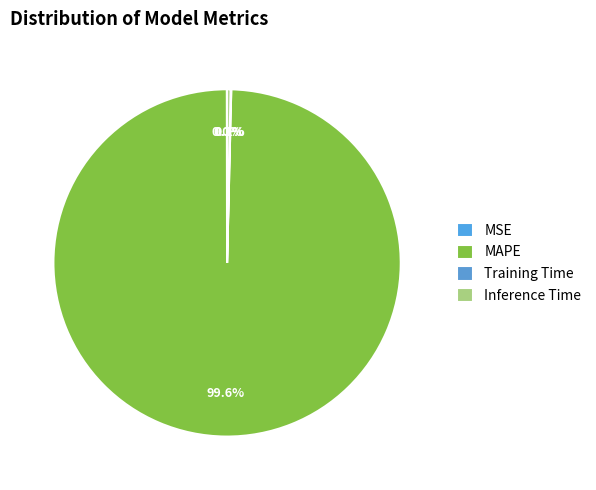

How many slices are in this pie chart?

4